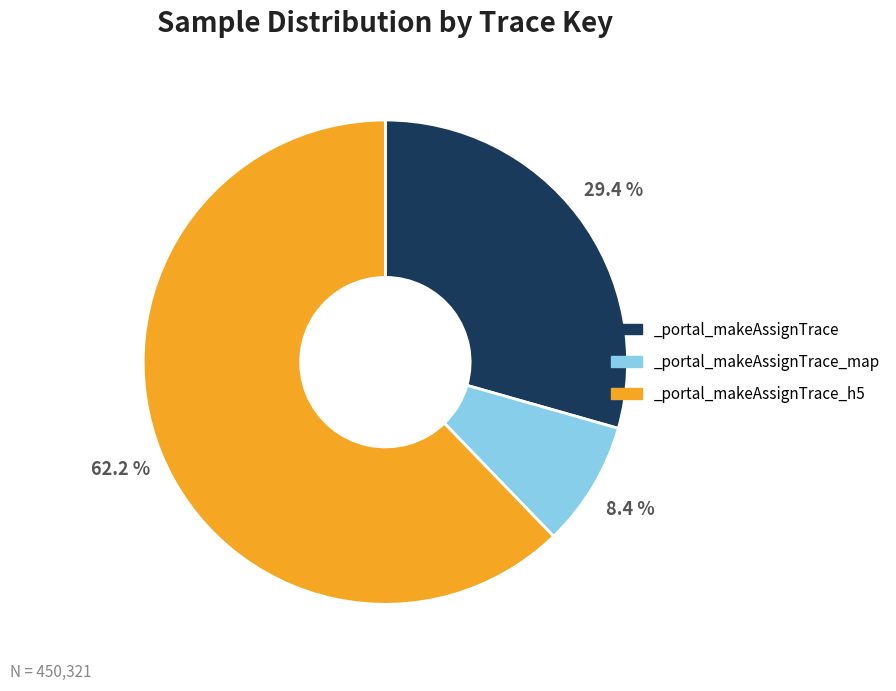

To the nearest percent, what percentage of the pie is _portal_makeAssignTrace_h5?

62%